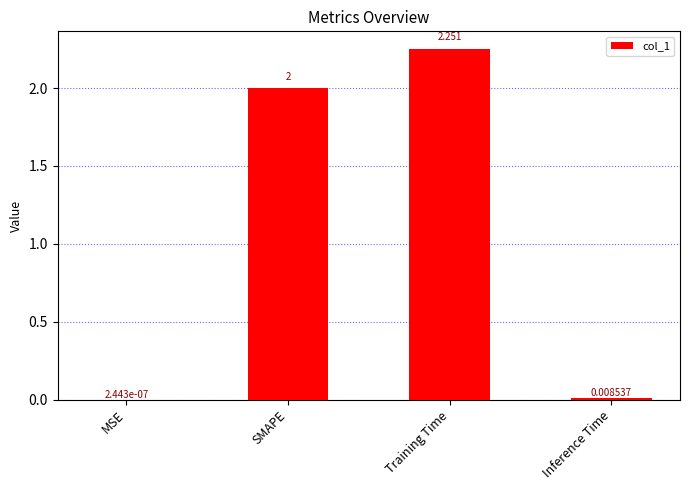

True or false: the data shows 0.6 at Training Time.

False